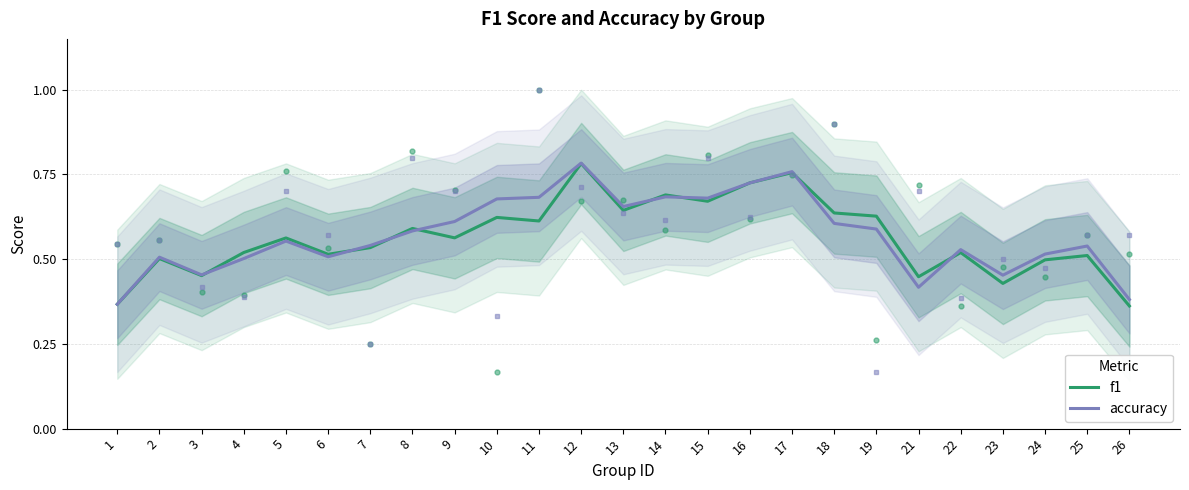

What is the average value of the f1 series?

0.6